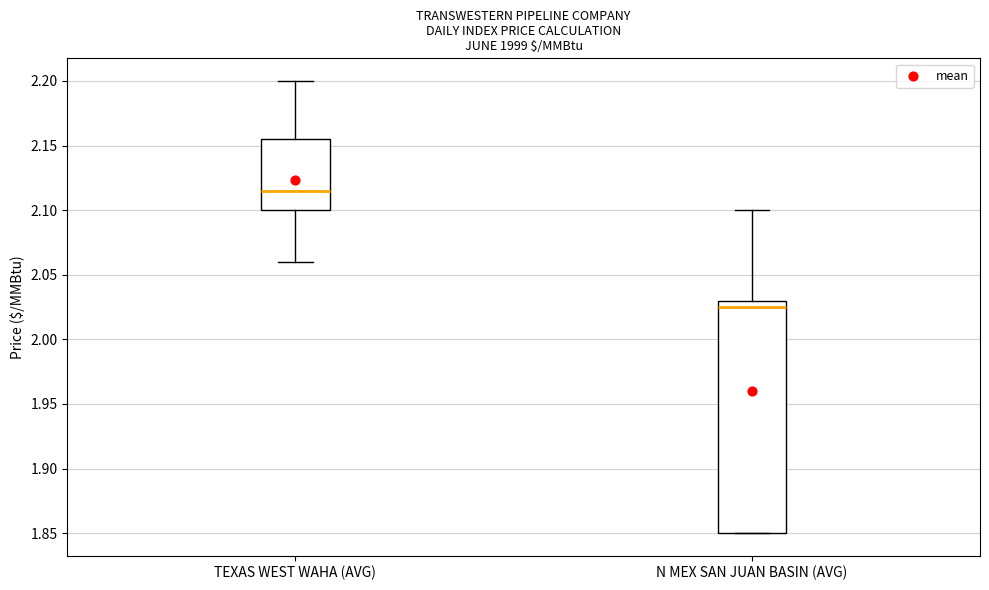

Reading left to right, read every box against the y-axis: the position of its median line, the range the box covers, and the ends of its whiskers. The values are not printed on the chart, so give them approximately, as read against the axis.

TEXAS WEST WAHA (AVG): median 2.115, box 2.100 to 2.155, whiskers 2.060 to 2.200
N MEX SAN JUAN BASIN (AVG): median 2.025, box 1.850 to 2.030, whiskers 1.850 to 2.100